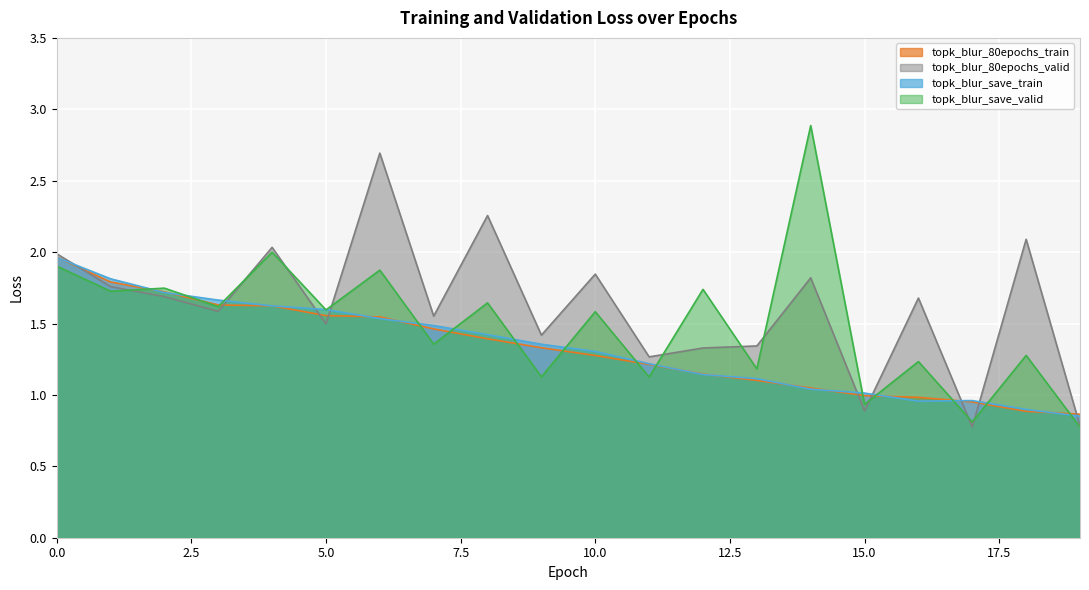

Which label corresponds to the smallest value in the chart?

19